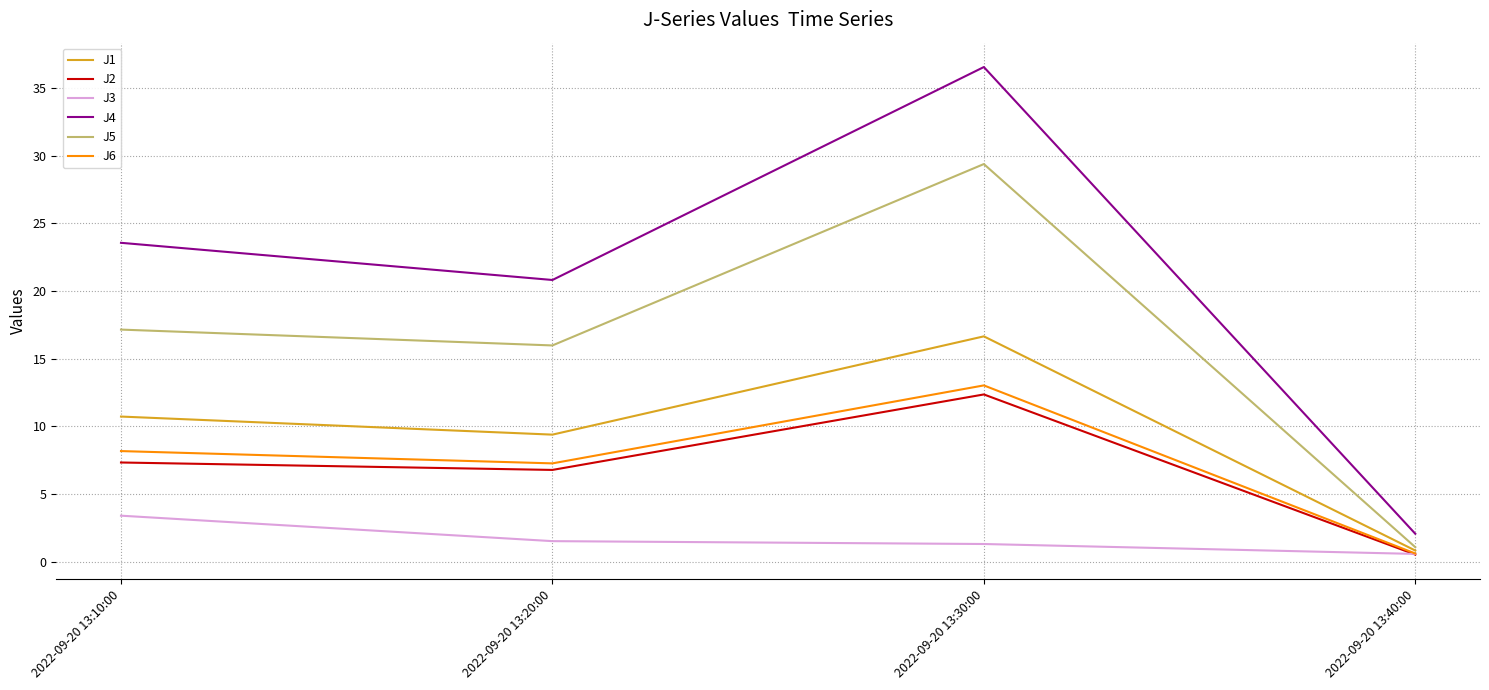

What is the difference between the highest and lowest values at 2022-09-20 13:10:00?

20.2